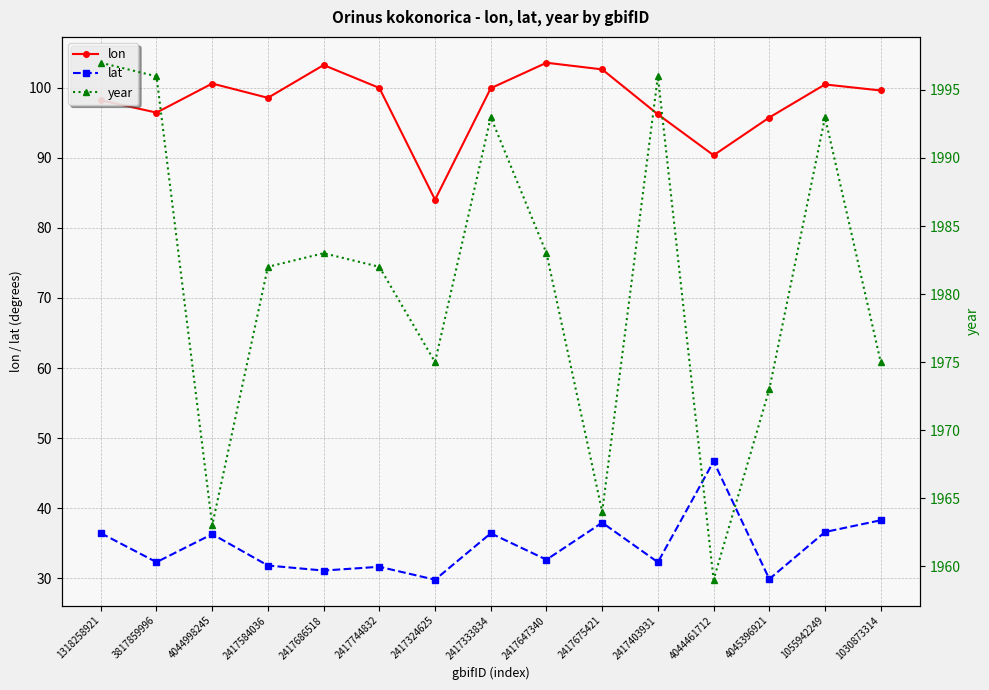

Which series has the widest spread of values?

year